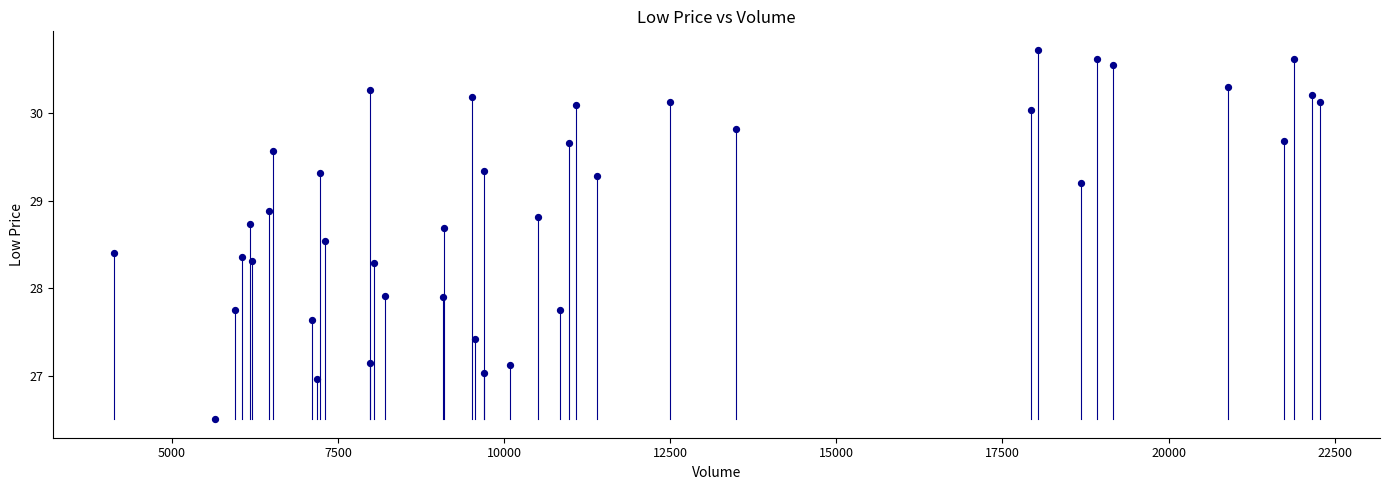

What is the range of Y values (max minus min)?

4.2